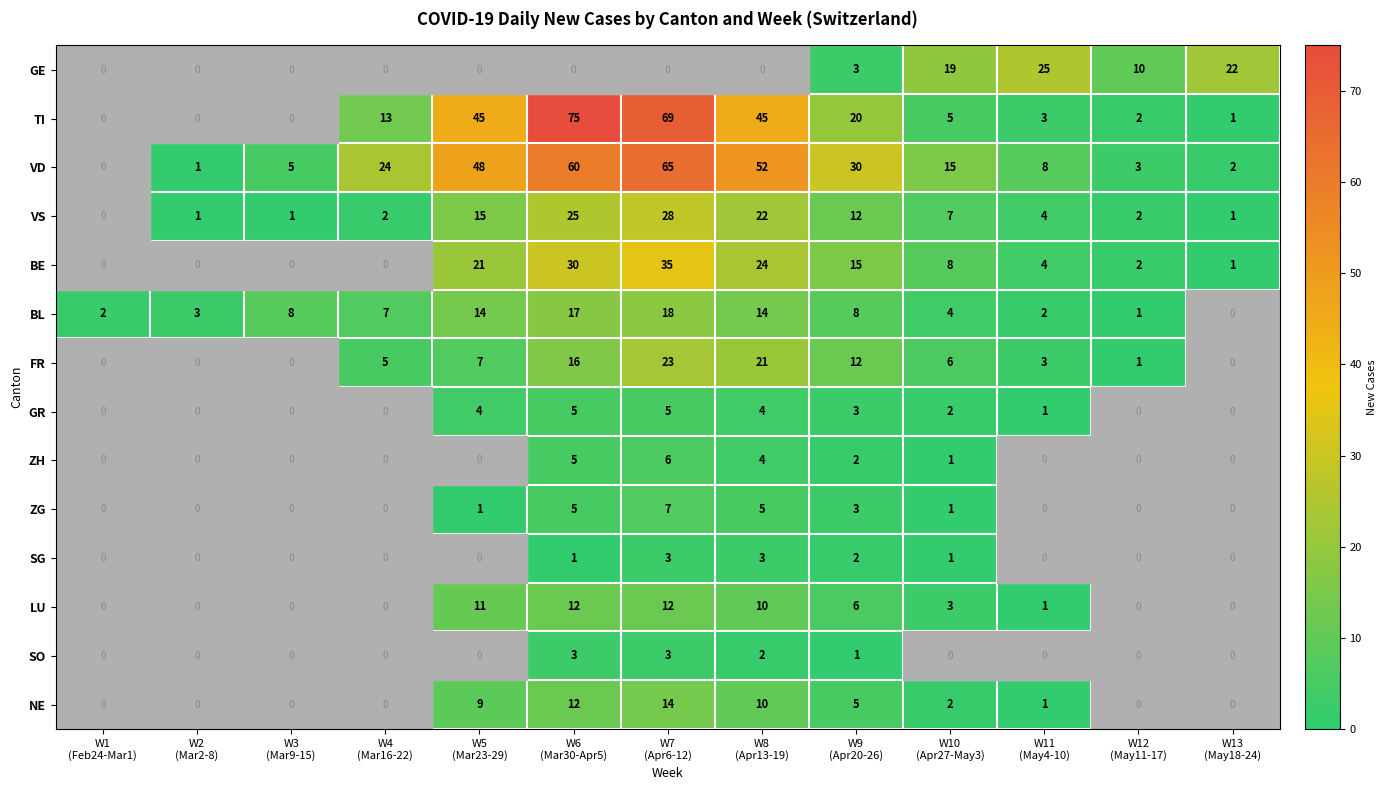

Which series has the largest total across all categories?

VD